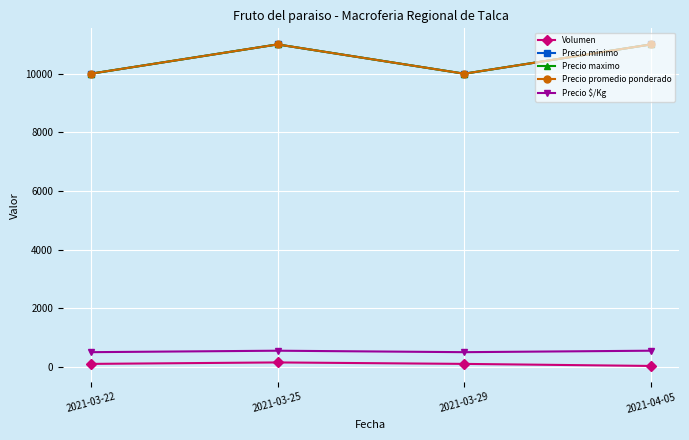

True or false: Precio $/Kg has more than 2 interior local peaks.

False